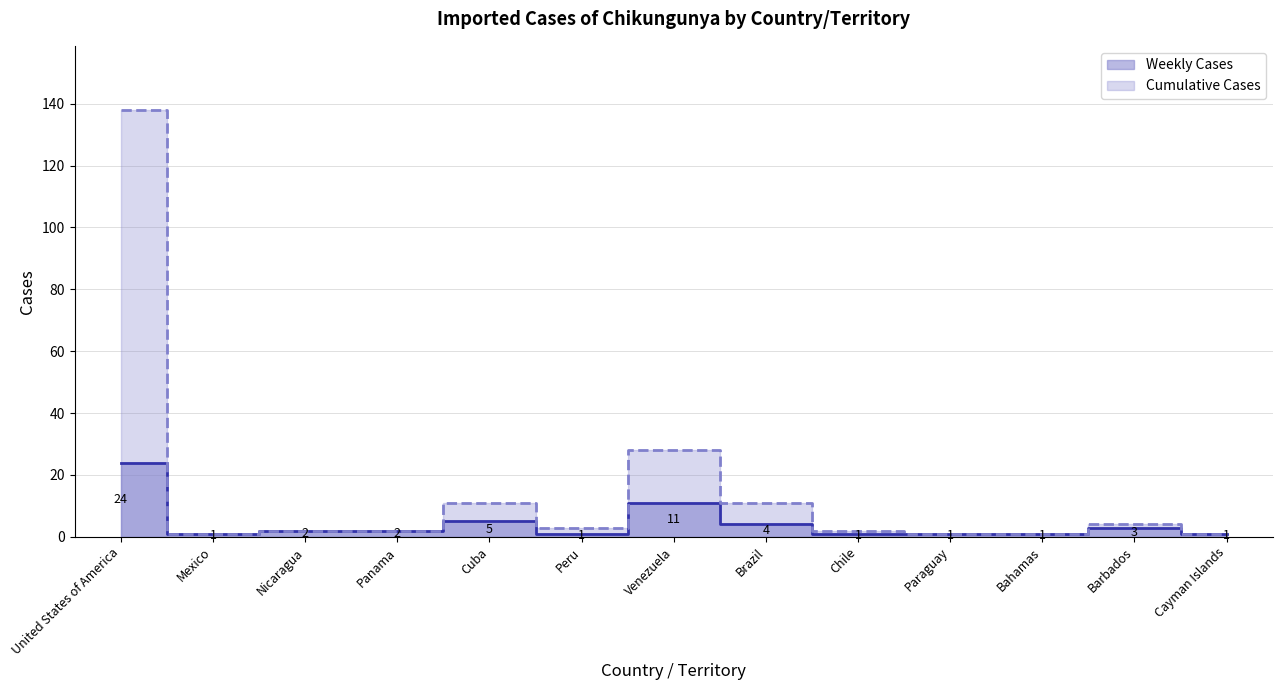

Reading left to right, what are all the values shown in this chart?

Weekly Cases: 24	1	2	2	5	1	11	4	1	1	1	3	1
Cumulative Cases: 138	1	2	2	11	3	28	11	2	1	1	4	1